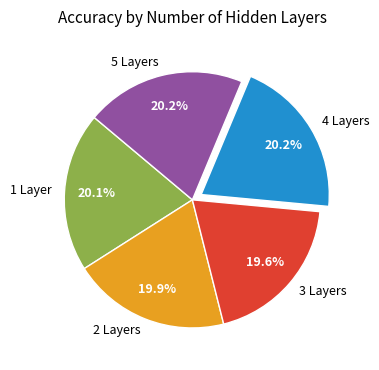

To the nearest percent, what percentage of the pie is 4?

20%